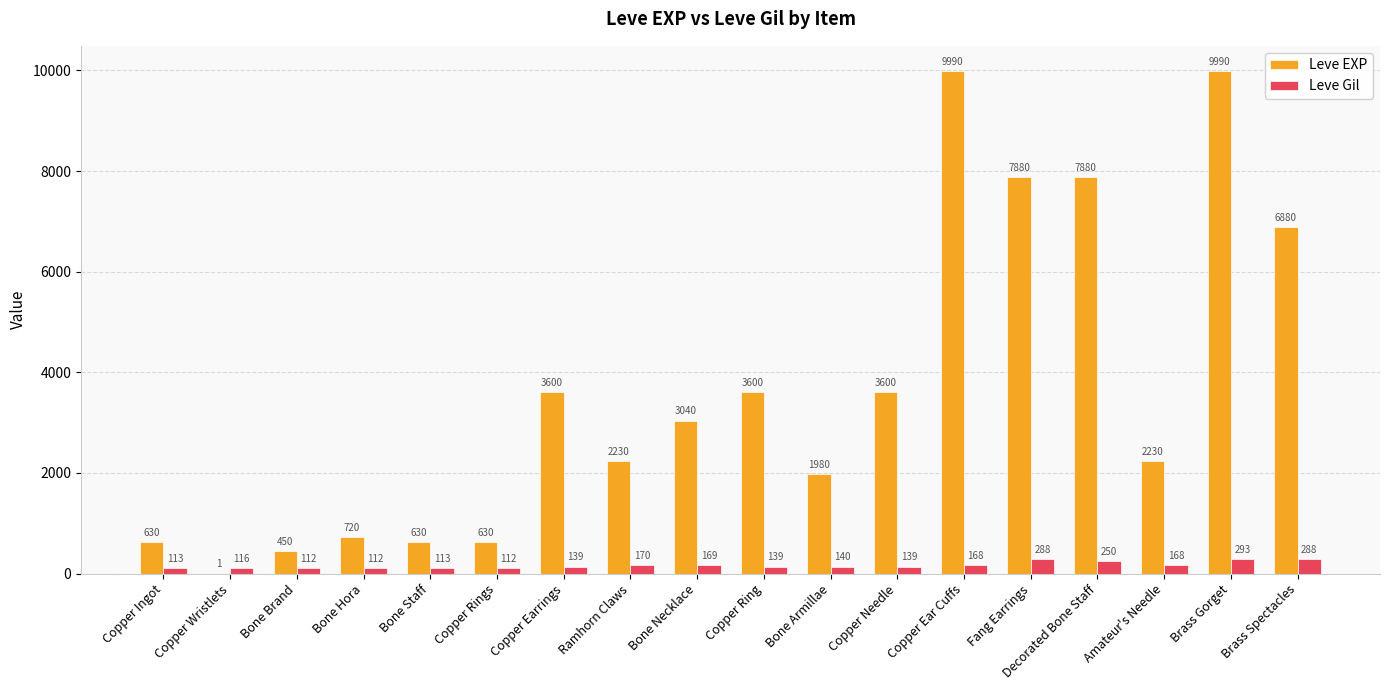

How many groups of bars are there?

18